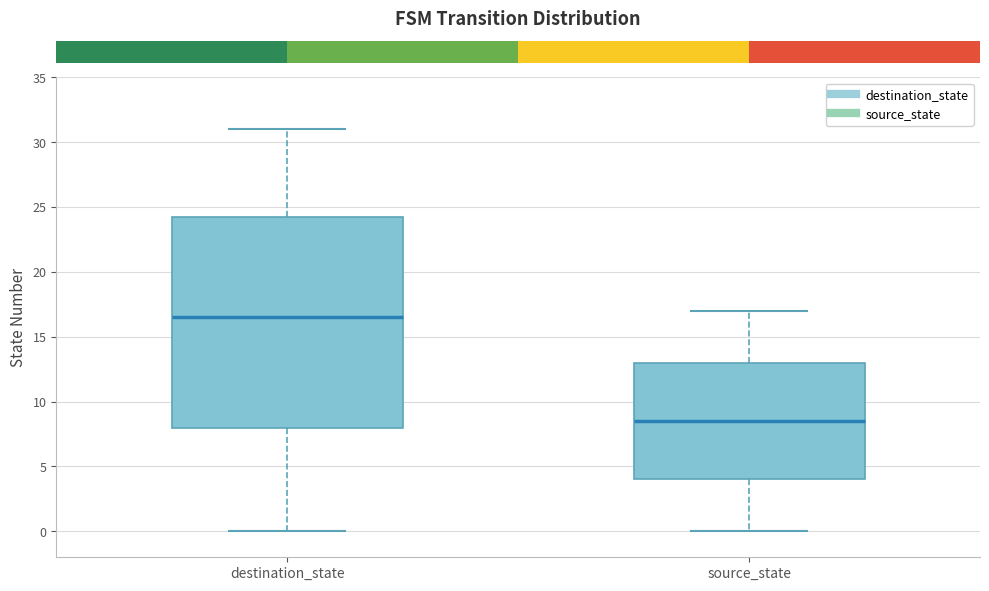

Which box's median line is the highest?

destination_state